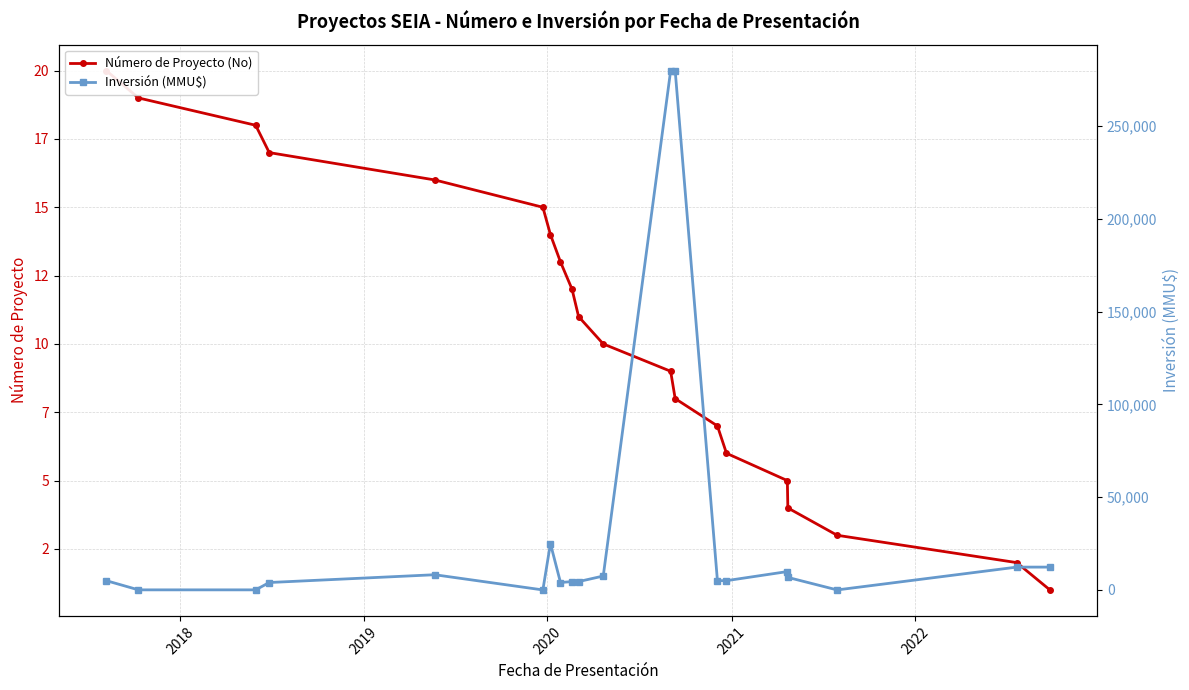

Does the chart display data point markers on the line(s)?

Yes